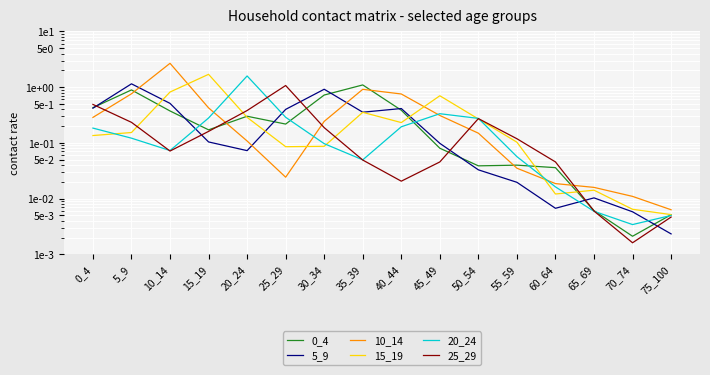

How many data points does each series have?

16